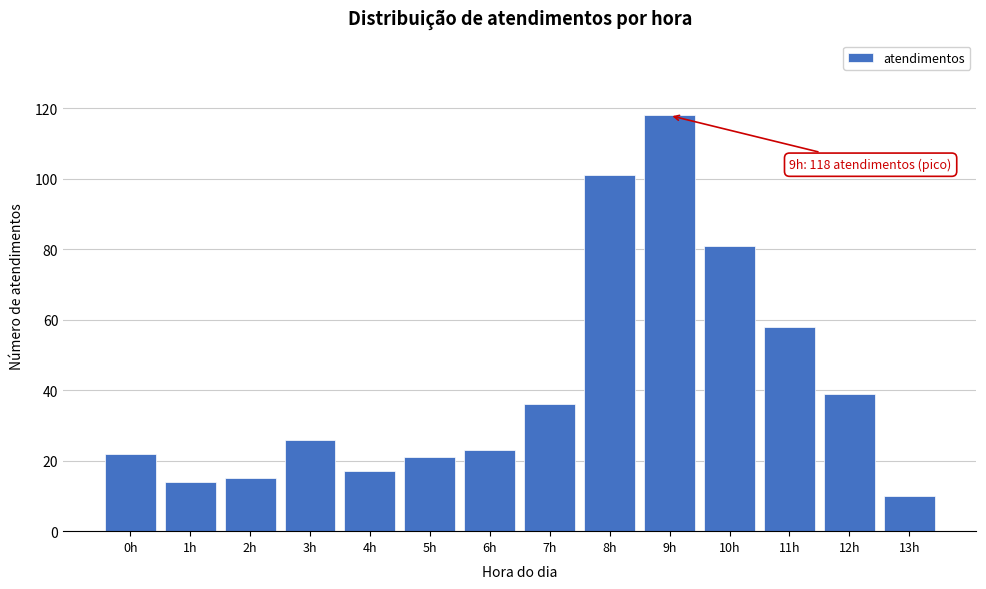

Reading right to left, transcribe all the data shown in this chart.

10	39	58	81	118	101	36	23	21	17	26	15	14	22